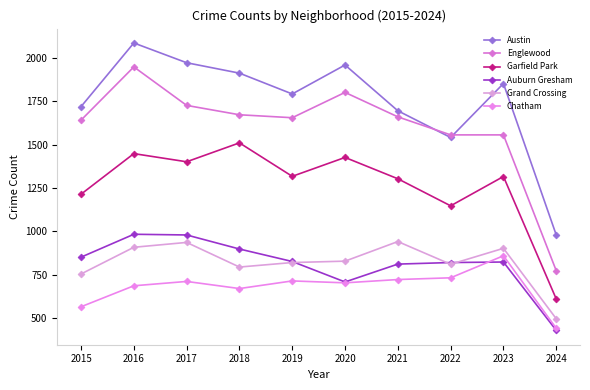

What is the lowest value of the Garfield Park series?

610